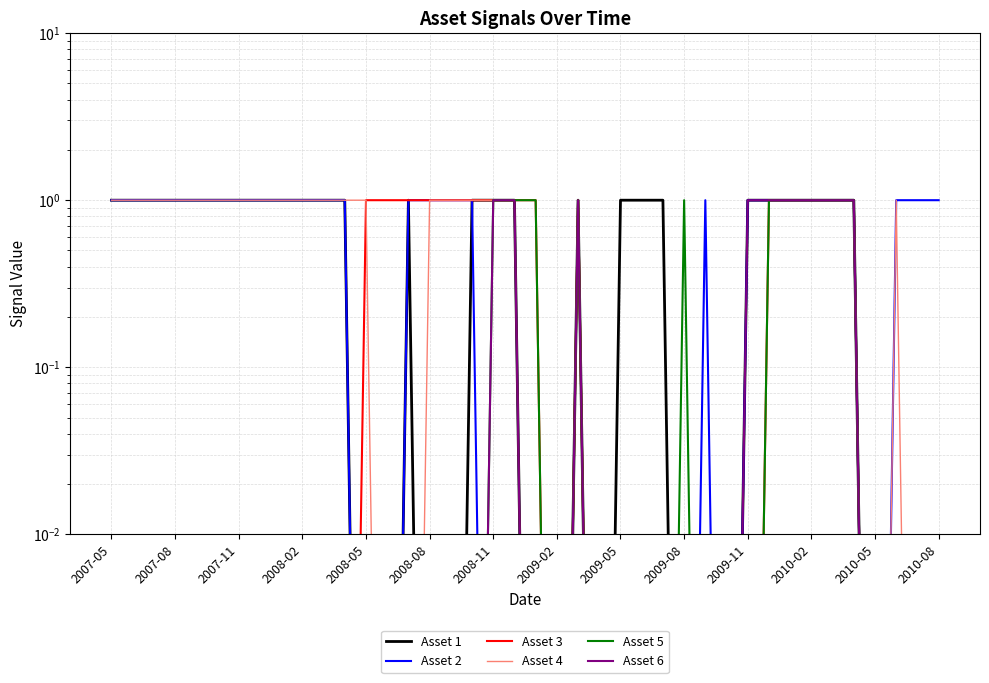

The Asset 6 series shows 0.0 at 2007-11. True or false?

False